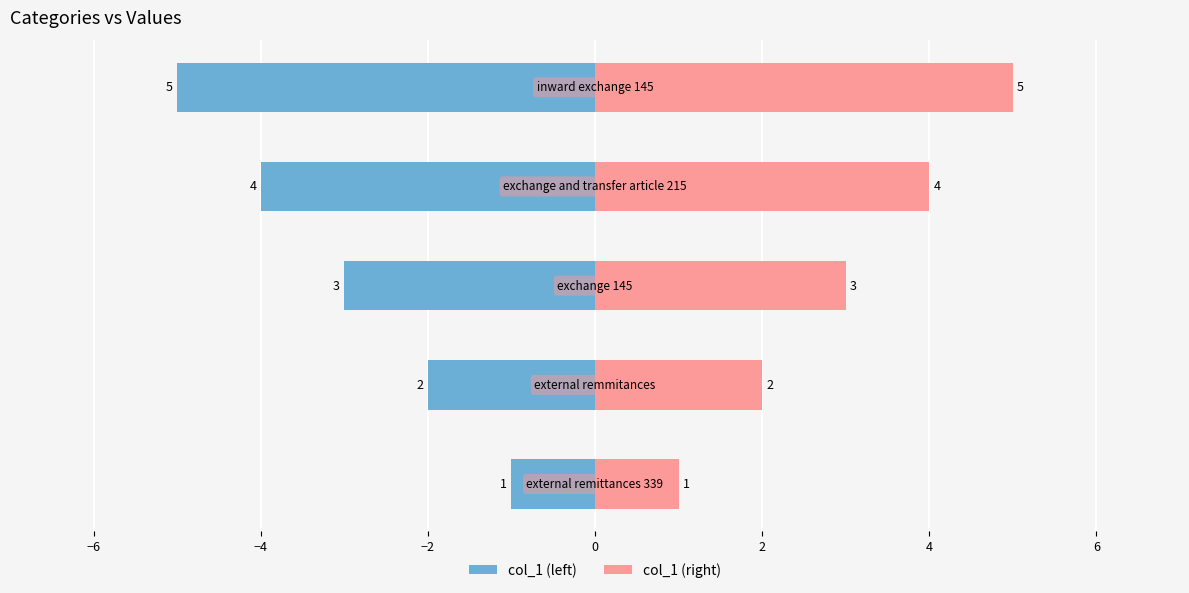

Which series has the largest range (max minus min)?

col_1 (left)